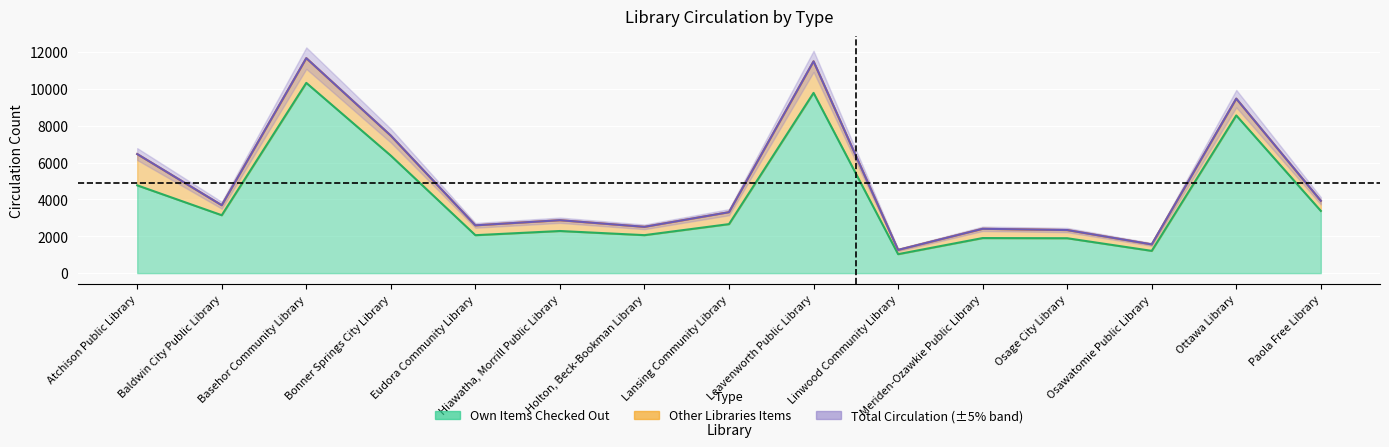

Is the value of Total Circulation at Paola Free Library greater than the value of Own Items Checked Out at Baldwin City Public Library?

Yes